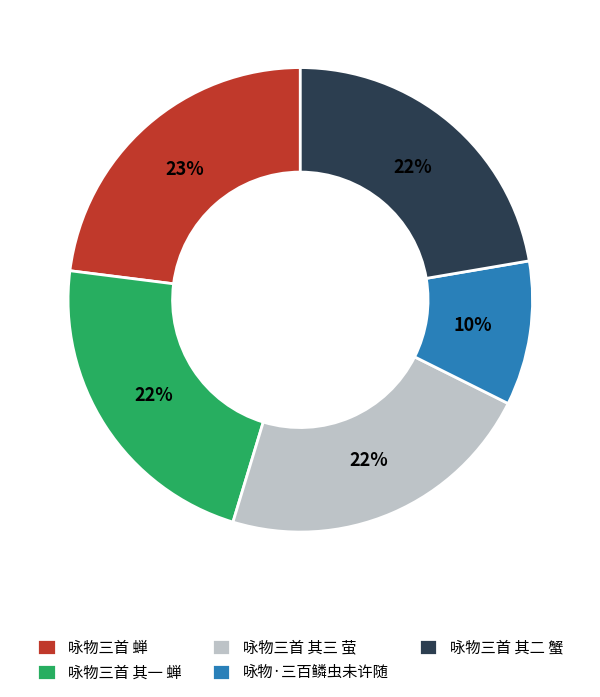

To the nearest percent, what percentage of the pie is 咏物·三百鳞虫未许随?

10%